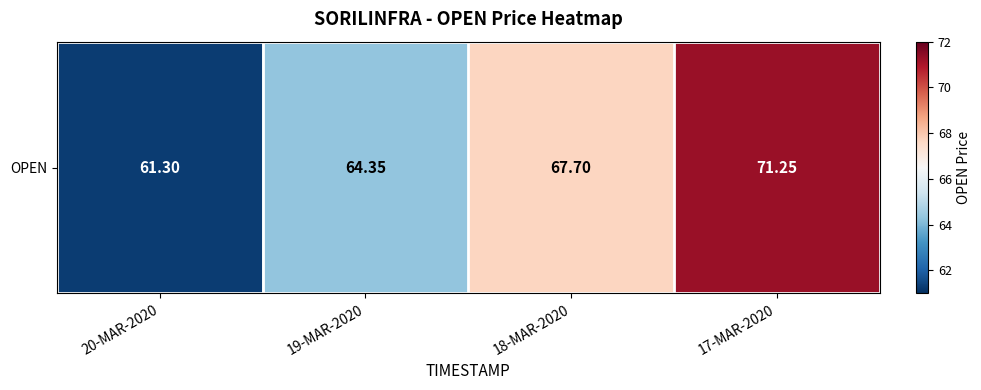

Between 18-MAR-2020 and 17-MAR-2020, which is larger?

17-MAR-2020